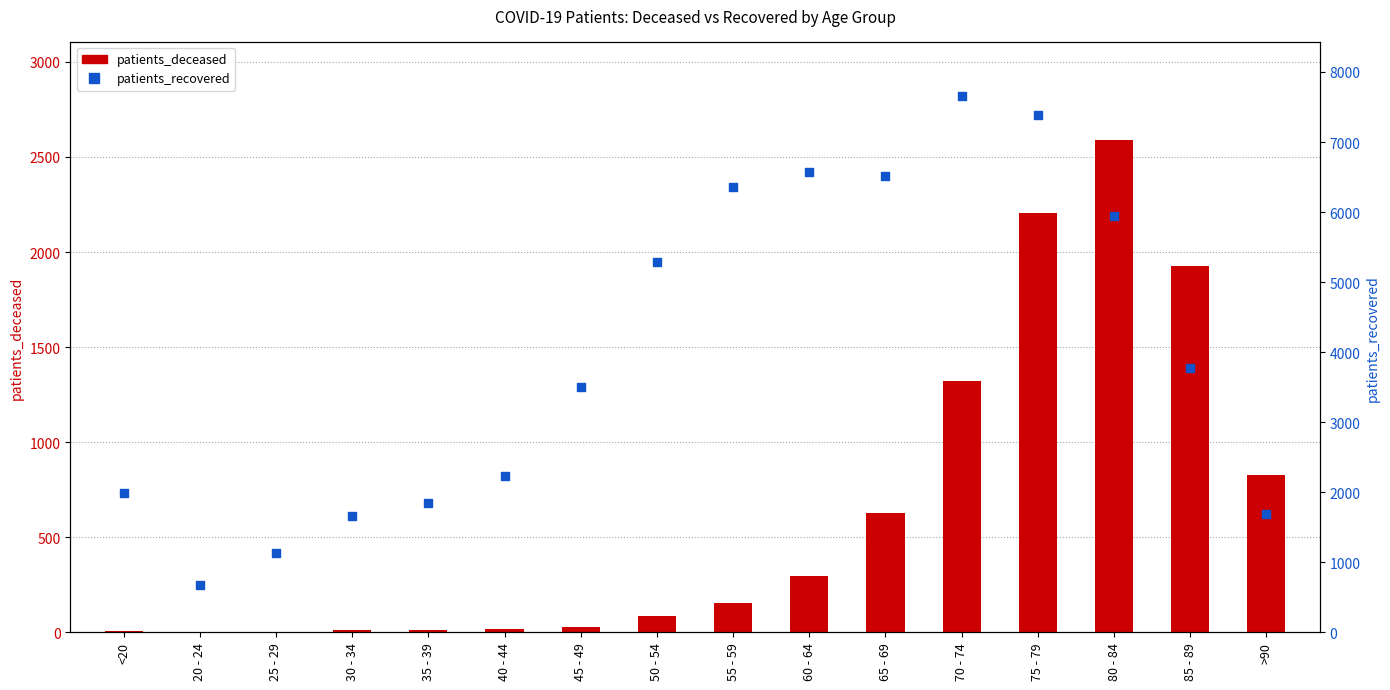

What are all the series names shown in the legend?

patients_deceased, patients_recovered